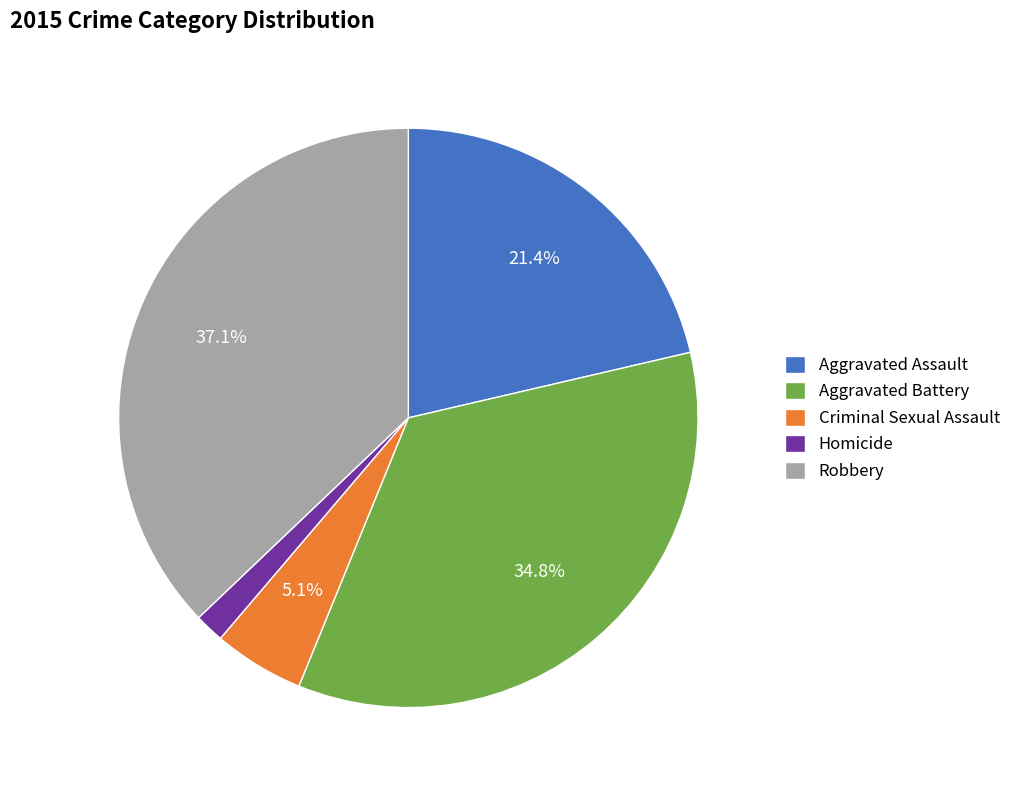

To the nearest percent, what is the difference between the largest and smallest slice percentages?

35%